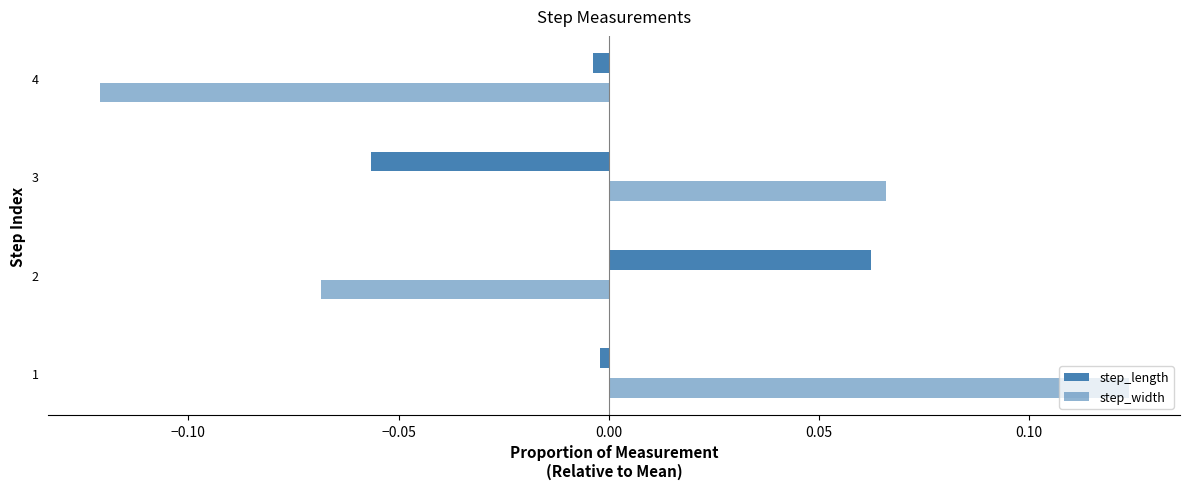

How many values in step_length are above zero?

1